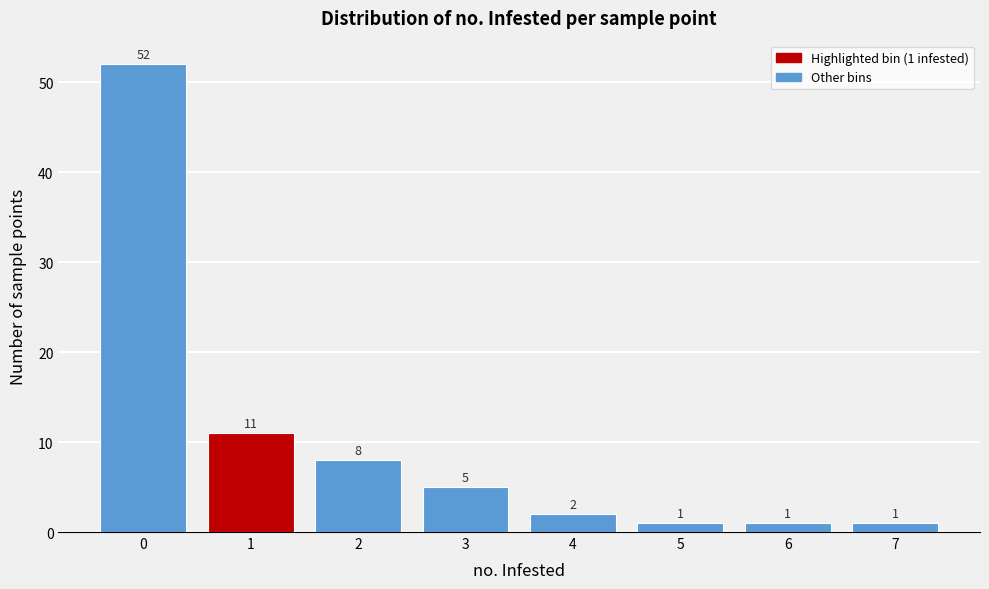

Reading right to left, extract all data points from this chart.

7=1	6=1	5=1	4=2	3=5	2=8	1=11	0=52